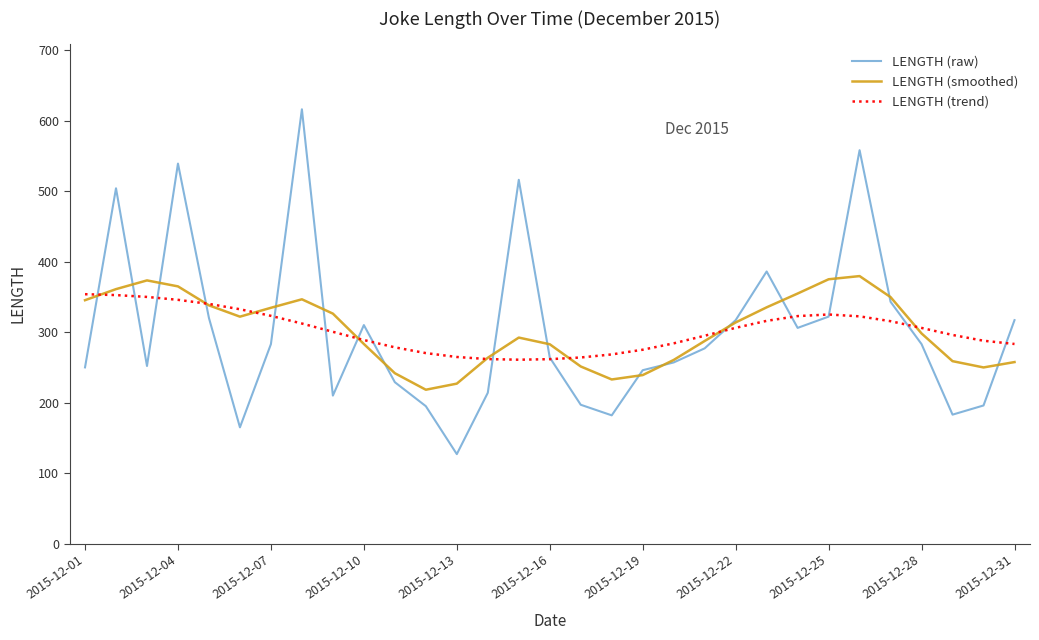

Which series has the largest range (max minus min)?

LENGTH (raw)